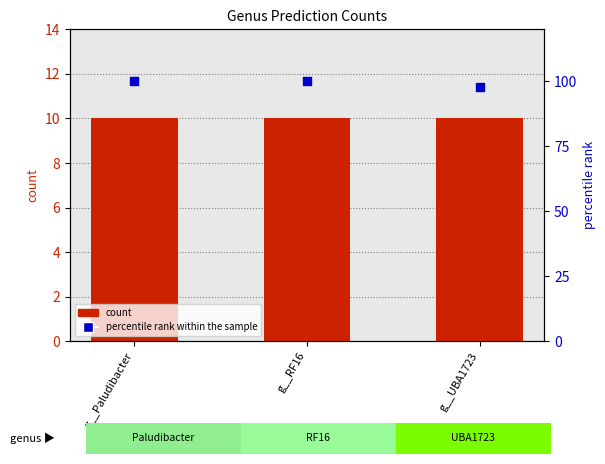

Which series has the widest spread of Y values?

percentile rank within the sample